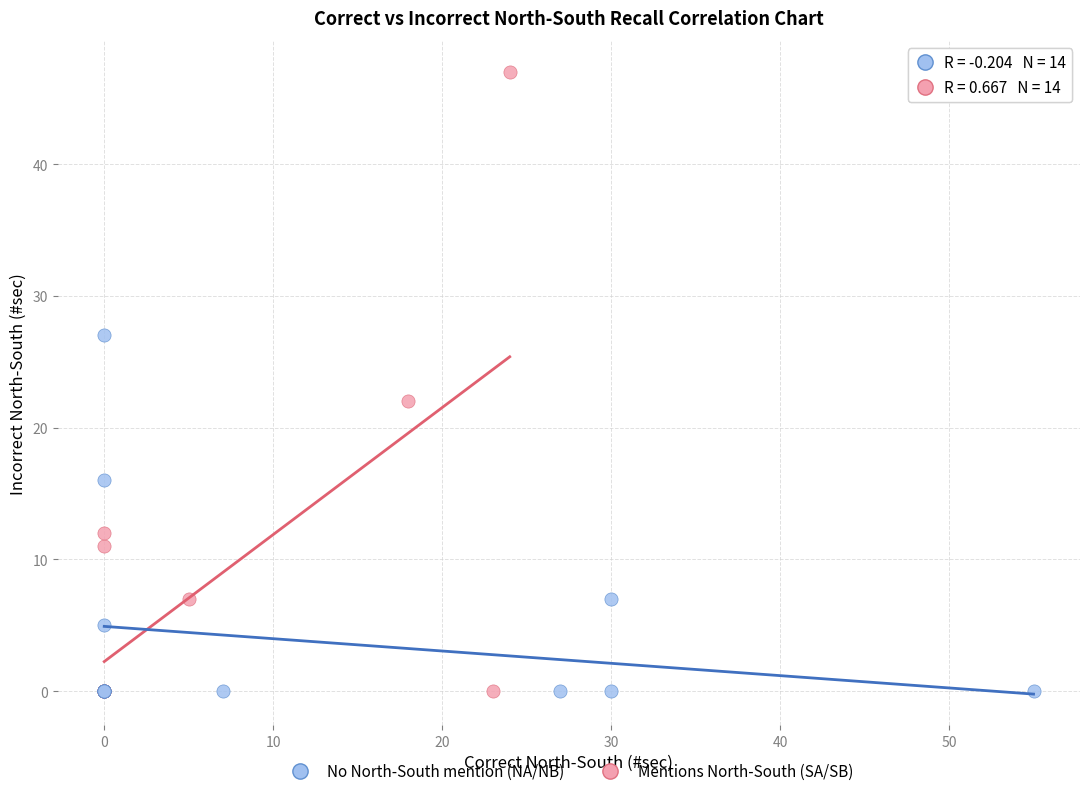

Which series reaches the maximum Y coordinate?

Mentions North-South (SA/SB)